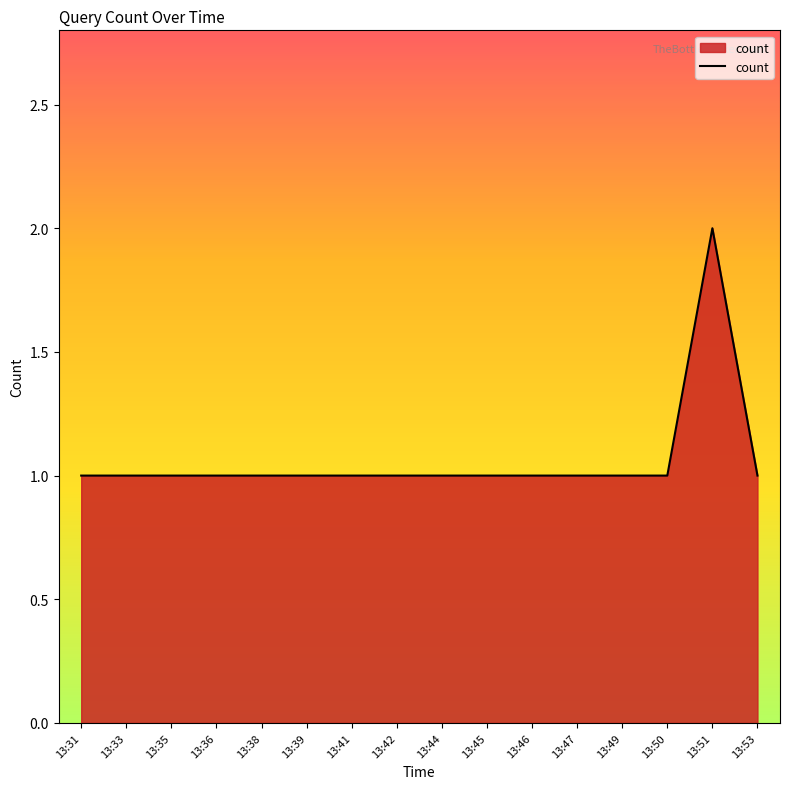

What is the smallest value displayed?

1